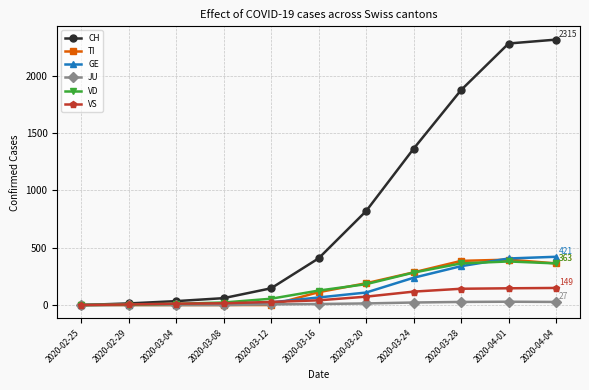

What is the value of the TI point at the 9th from the left?

385